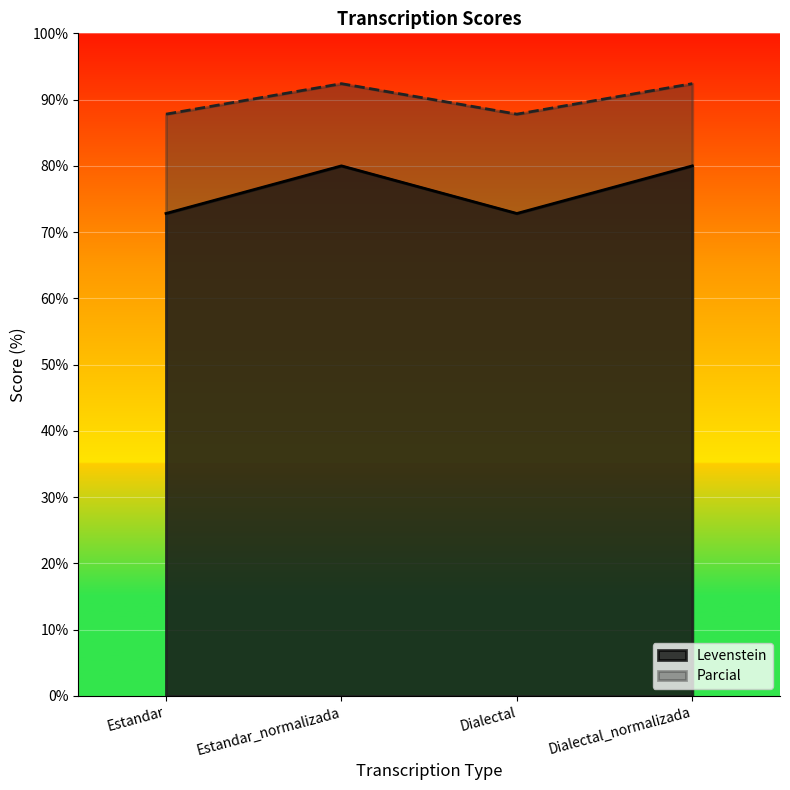

Which series has the largest total across all categories?

Parcial